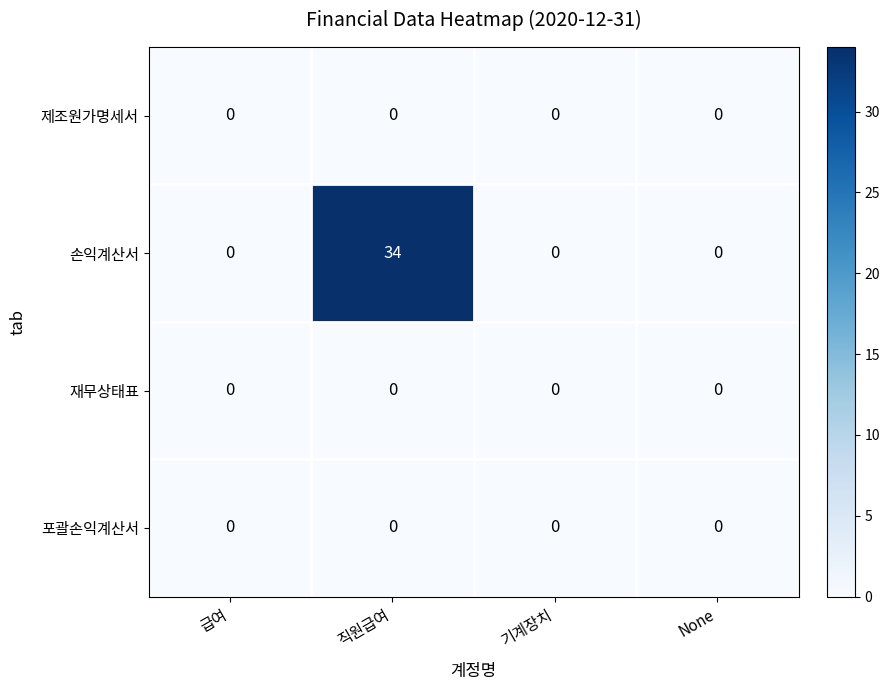

Reading left to right, what are all the values shown in this chart?

제조원가명세서: 급여=0	직원급여=0	기계장치=0	None=0
손익계산서: 급여=0	직원급여=34	기계장치=0	None=0
재무상태표: 급여=0	직원급여=0	기계장치=0	None=0
포괄손익계산서: 급여=0	직원급여=0	기계장치=0	None=0